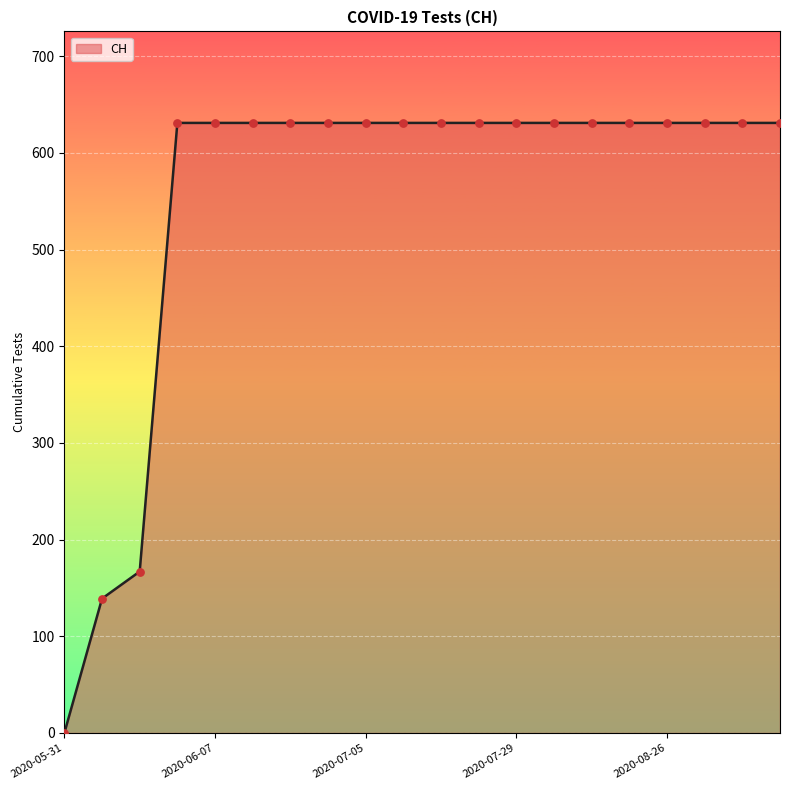

What is the difference between the maximum and minimum values?

631